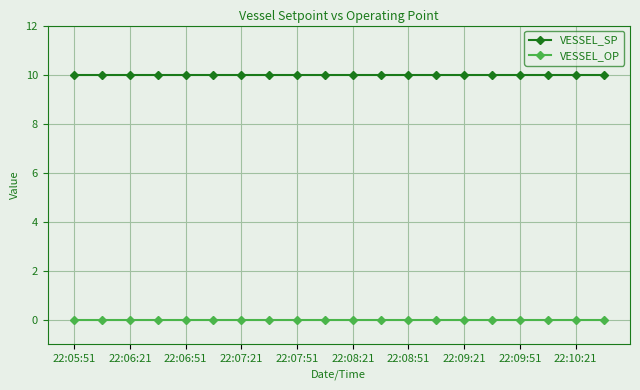

What is the value of the VESSEL_SP point at the 13th from the left?

10